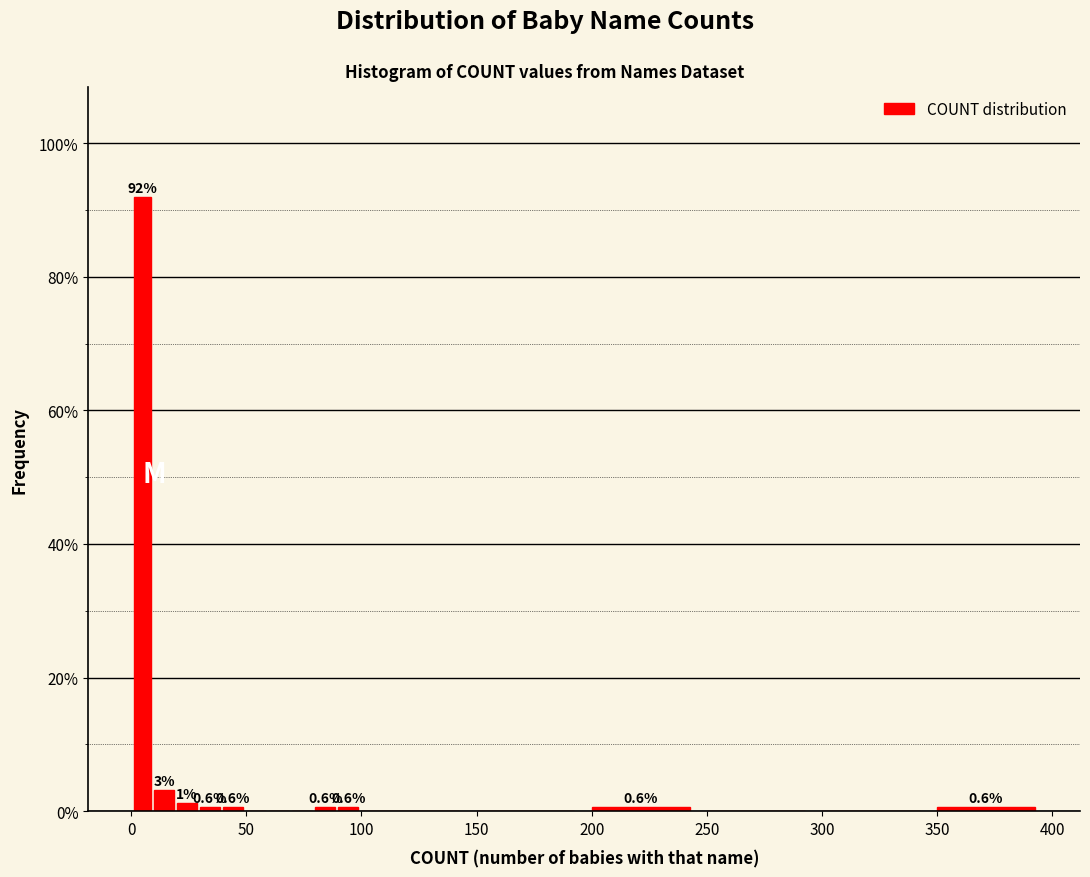

Read against the x-axis, roughly where is the centre of the tallest bar?

5